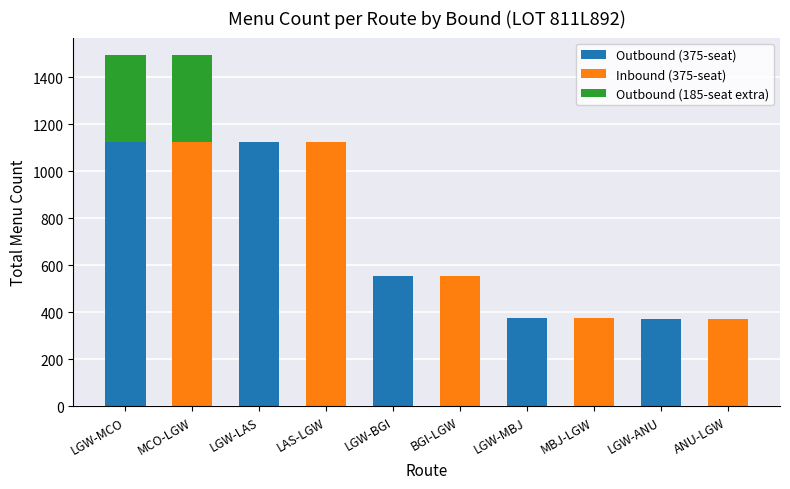

Is it true that Outbound (375-seat) equals 375 at LGW-MBJ?

True